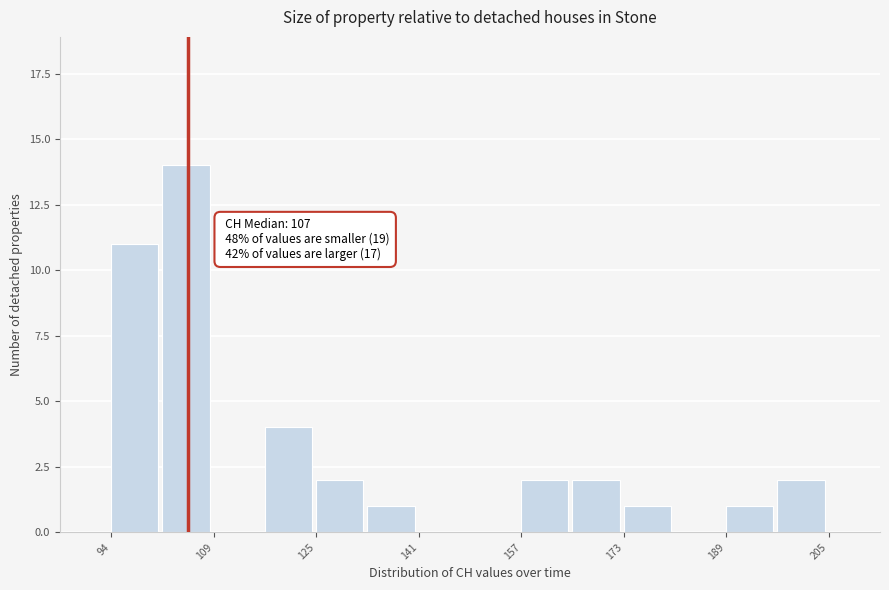

Around what value on the x-axis is the tallest bar? Give the approximate position of its centre, as read against the axis.

106